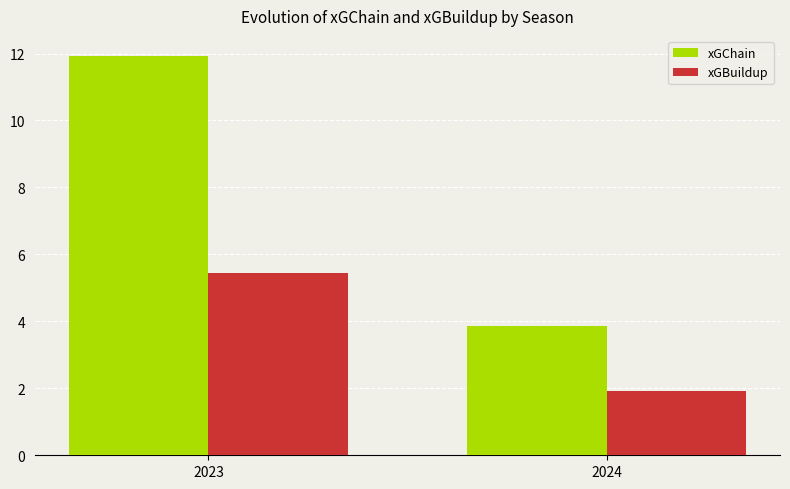

Which series has the largest range (max minus min)?

xGChain